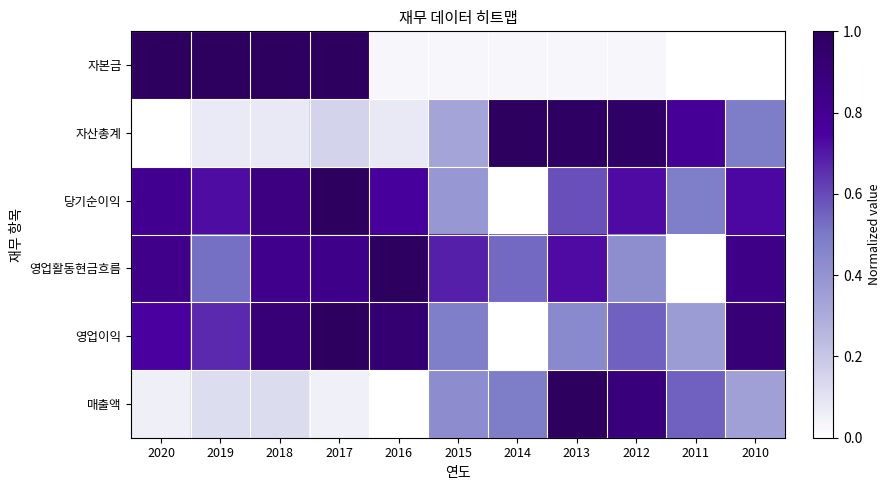

Reading left to right, extract all data points from this chart.

자본금: 2020=1.0	2019=1.0	2018=1.0	2017=1.0	2016=0.0	2015=0.0	2014=0.0	2013=0.0	2012=0.0	2011=0.0	2010=0.0
자산총계: 2020=0.0	2019=0.1	2018=0.1	2017=0.2	2016=0.1	2015=0.3	2014=1.0	2013=1.0	2012=1.0	2011=0.8	2010=0.5
당기순이익: 2020=0.8	2019=0.7	2018=0.9	2017=1.0	2016=0.8	2015=0.4	2014=0.0	2013=0.6	2012=0.7	2011=0.5	2010=0.7
영업활동현금흐름: 2020=0.8	2019=0.5	2018=0.8	2017=0.8	2016=1.0	2015=0.7	2014=0.5	2013=0.7	2012=0.4	2011=0.0	2010=0.8
영업이익: 2020=0.8	2019=0.7	2018=0.9	2017=1.0	2016=0.9	2015=0.5	2014=0.0	2013=0.4	2012=0.6	2011=0.4	2010=0.9
매출액: 2020=0.1	2019=0.1	2018=0.1	2017=0.1	2016=0.0	2015=0.4	2014=0.5	2013=1.0	2012=0.9	2011=0.6	2010=0.3